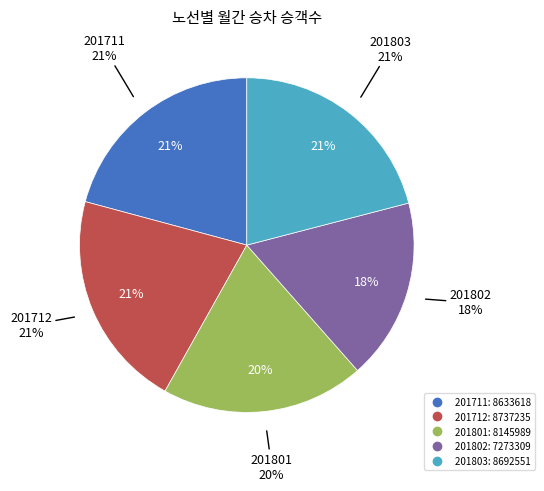

The 201803 slice represents 10% of the pie. True or false?

False